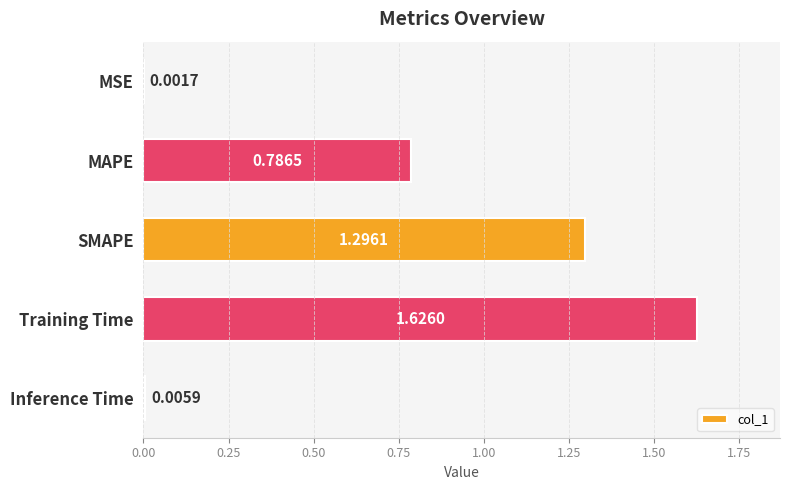

Which label corresponds to the largest value in the chart?

Training Time